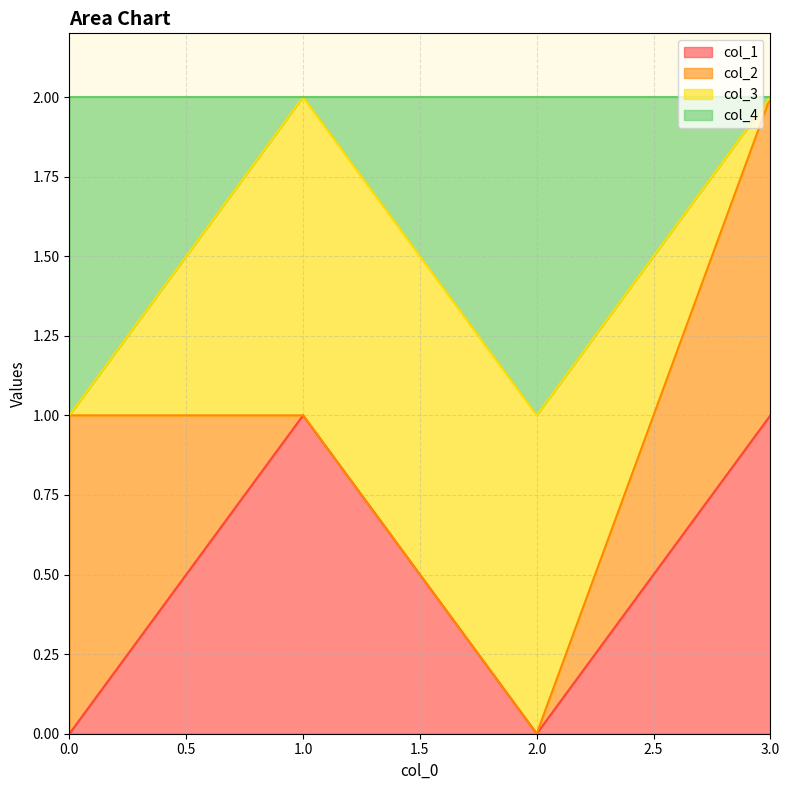

The value of col_1 at 3.0 is 0. True or false?

False